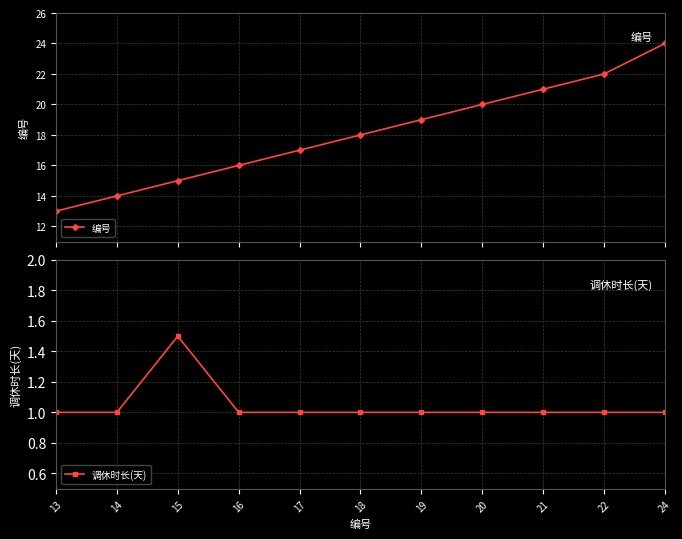

Rank the series by their average value, from highest to lowest.

编号, 调休时长(天)